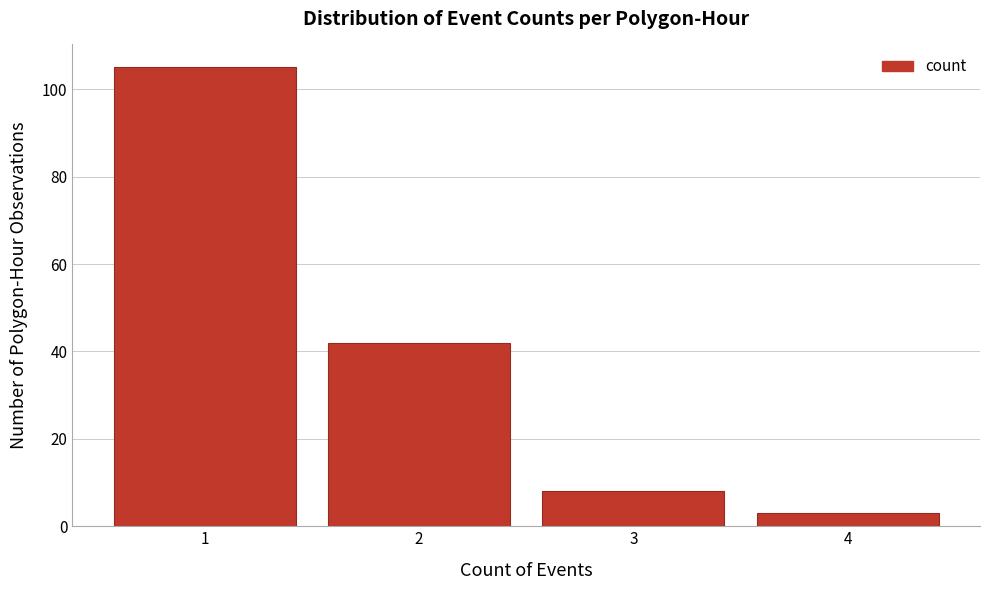

Reading left to right, list all the values displayed in this chart.

1=105	2=42	3=8	4=3